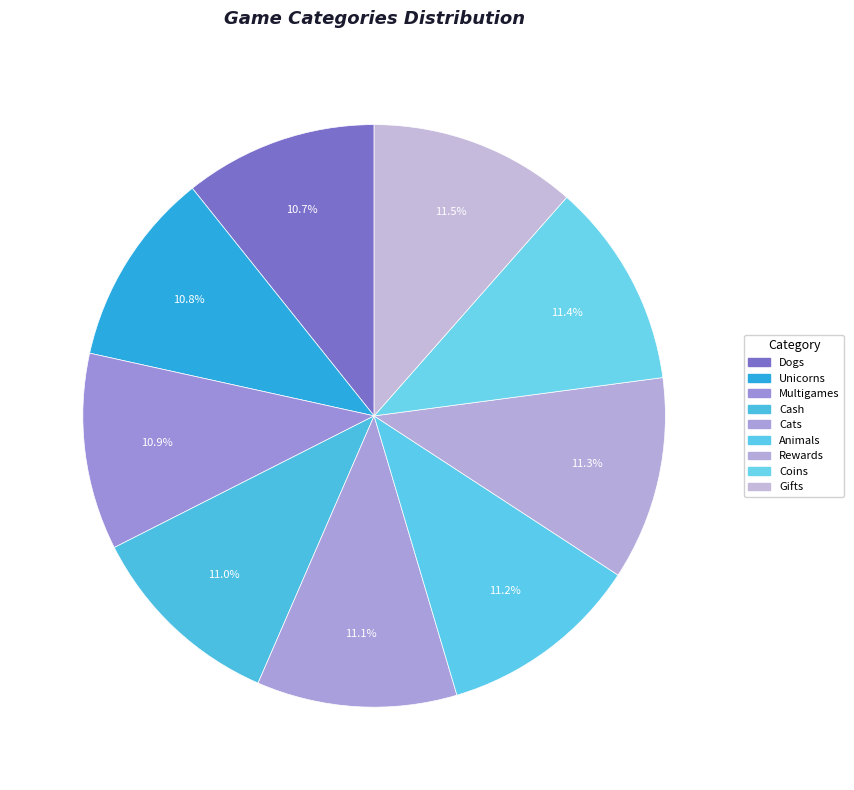

What is the ratio of the value at Animals to the value at Cats?

1.0